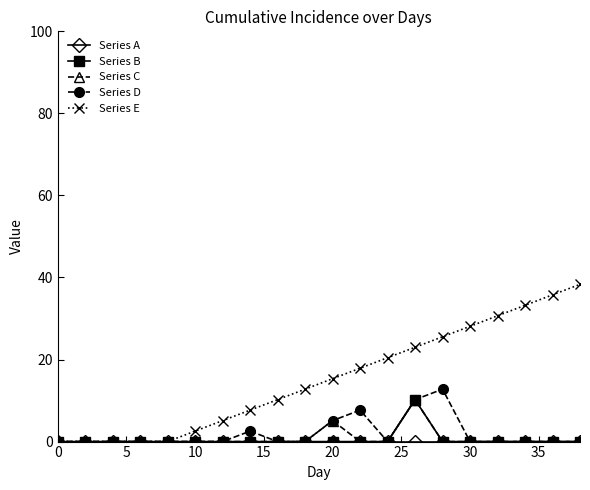

What is the maximum value shown in the chart?

38.3